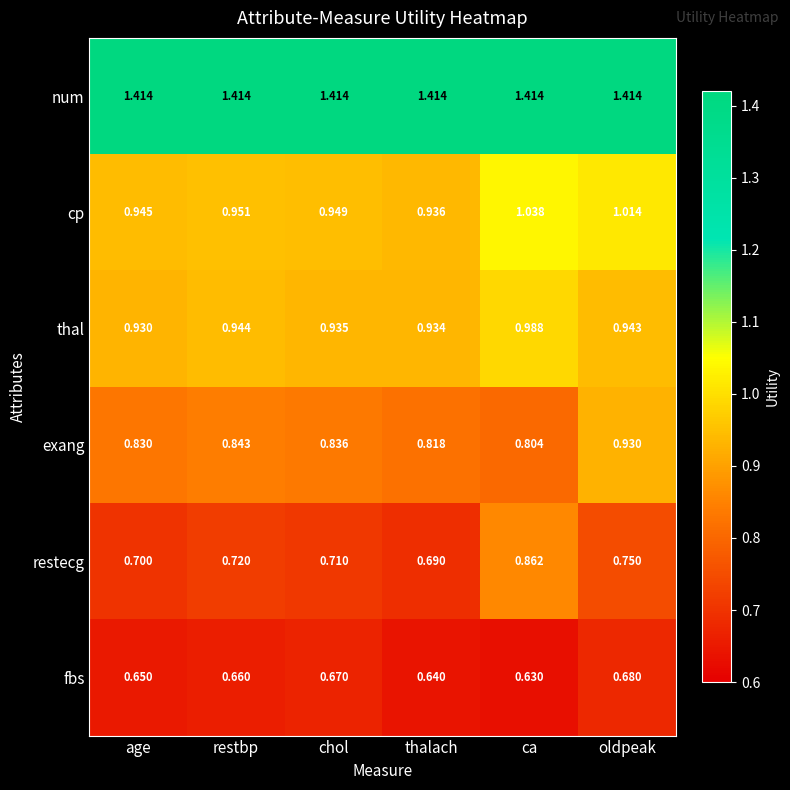

Where is fbs nearest to the value 0?

ca